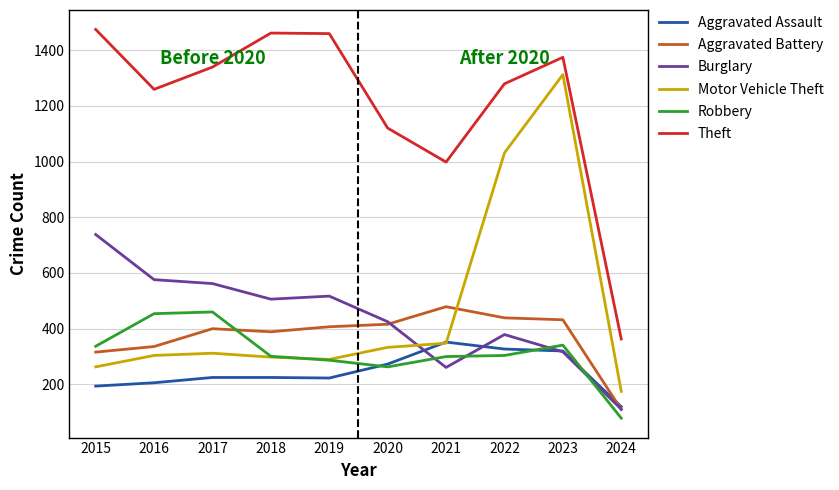

Is it true that Robbery equals 483 at 2018?

False